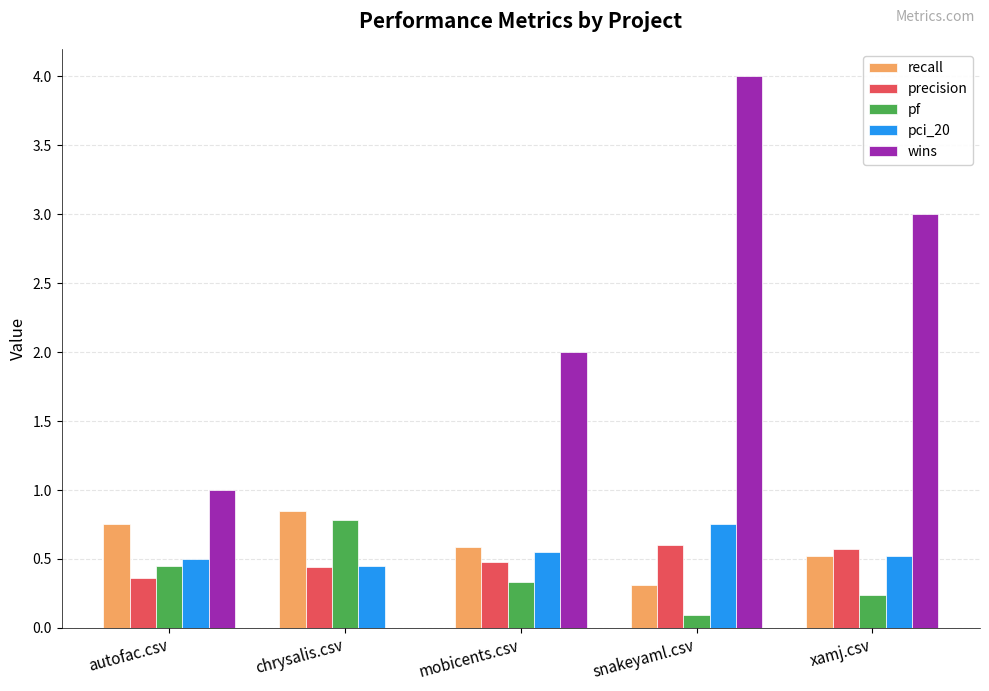

Which series changed the most between chrysalis.csv and xamj.csv?

wins